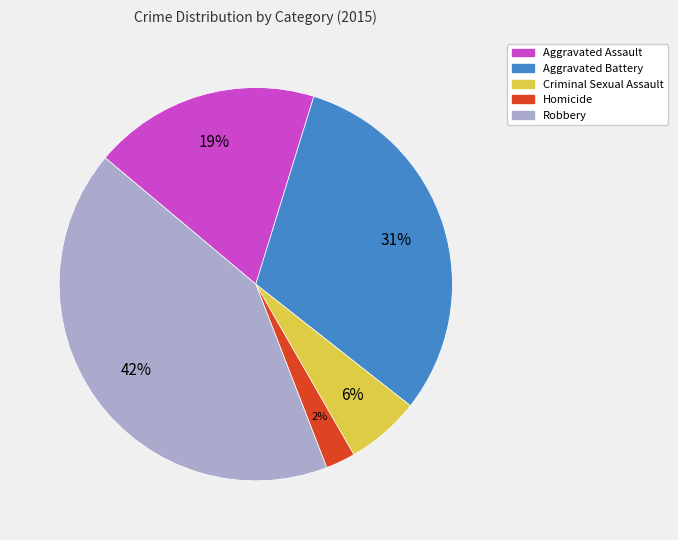

Is it true that Robbery is 28% of the pie?

False